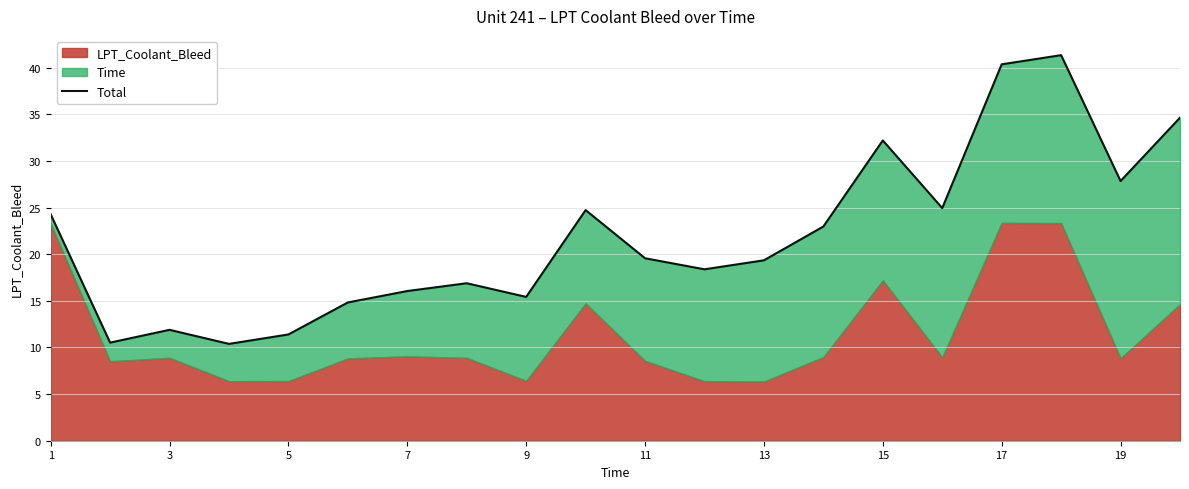

What is the change in value from 5 to 19?

+12.8